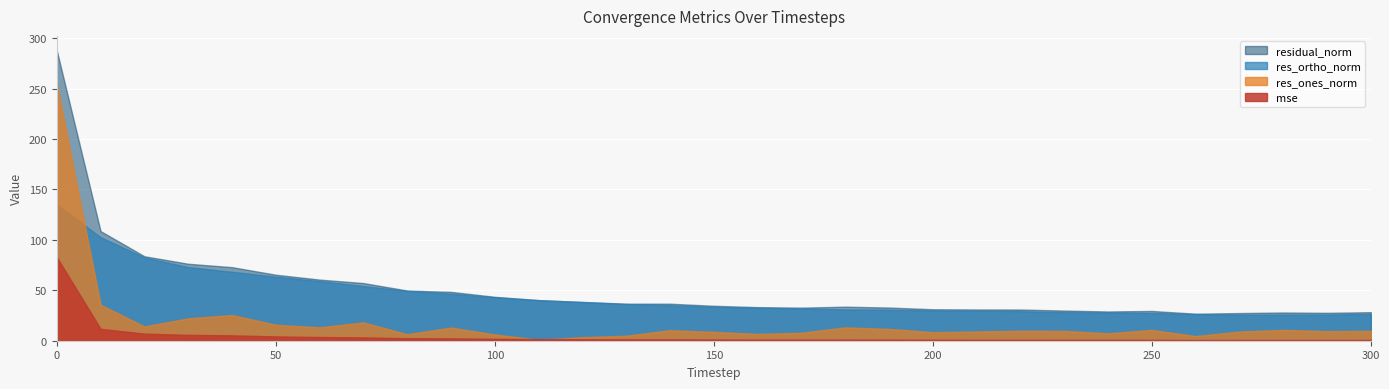

What is the value of the res_ones_norm point at the 23rd from the left?

9.9